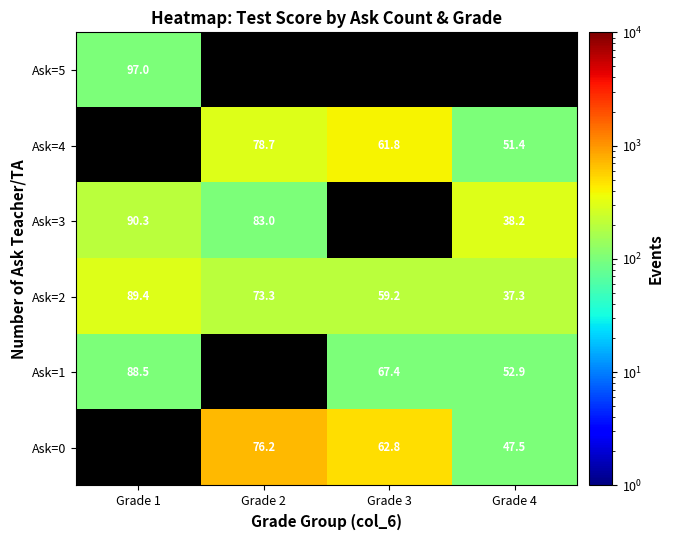

Which category has the highest value in the Ask=2 series?

Grade 1